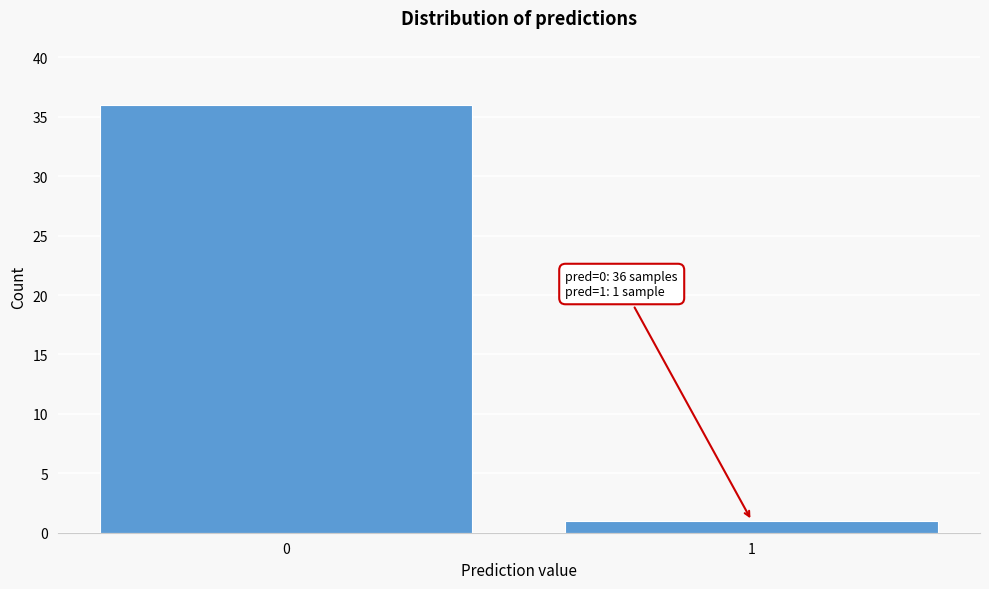

Reading right to left, list all the values displayed in this chart.

1=1	0=36